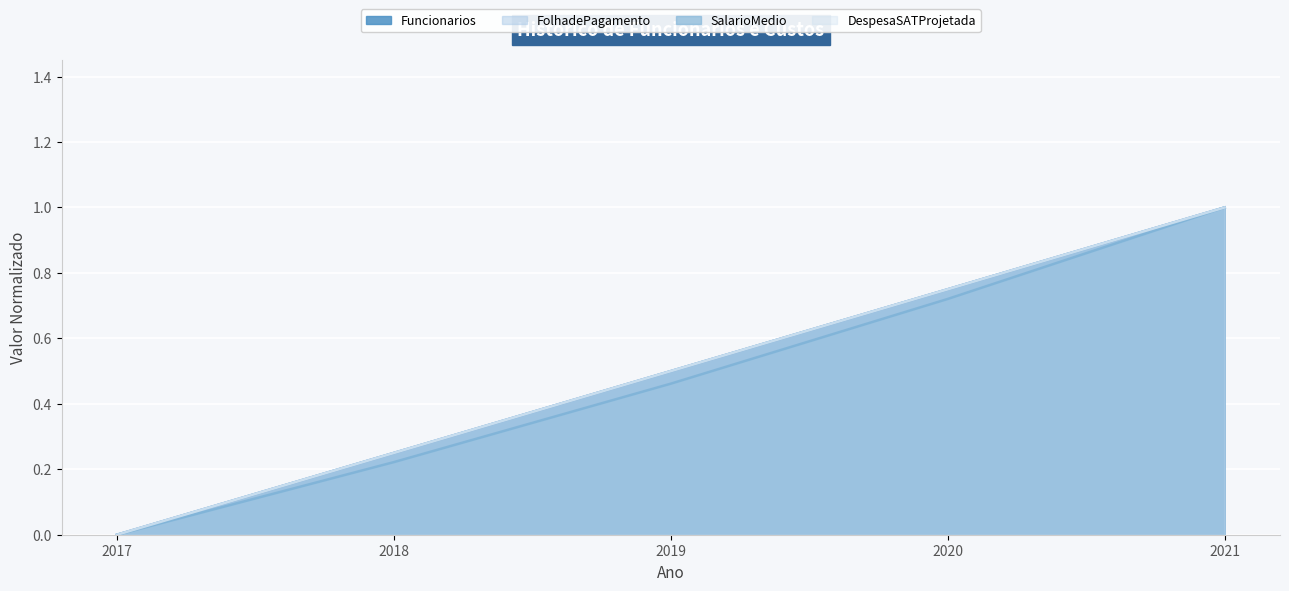

True or false: Funcionarios and FolhadePagamento intersect in this chart.

False